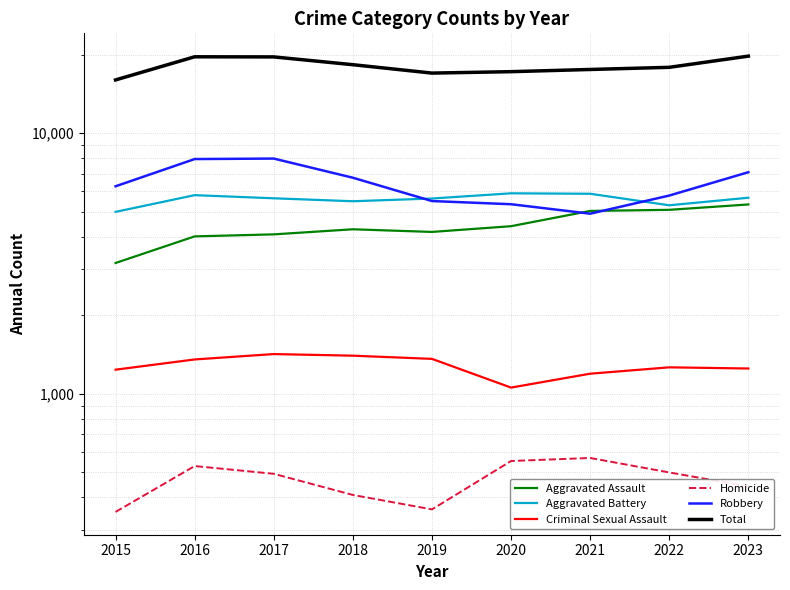

How many lines are shown in the chart?

6